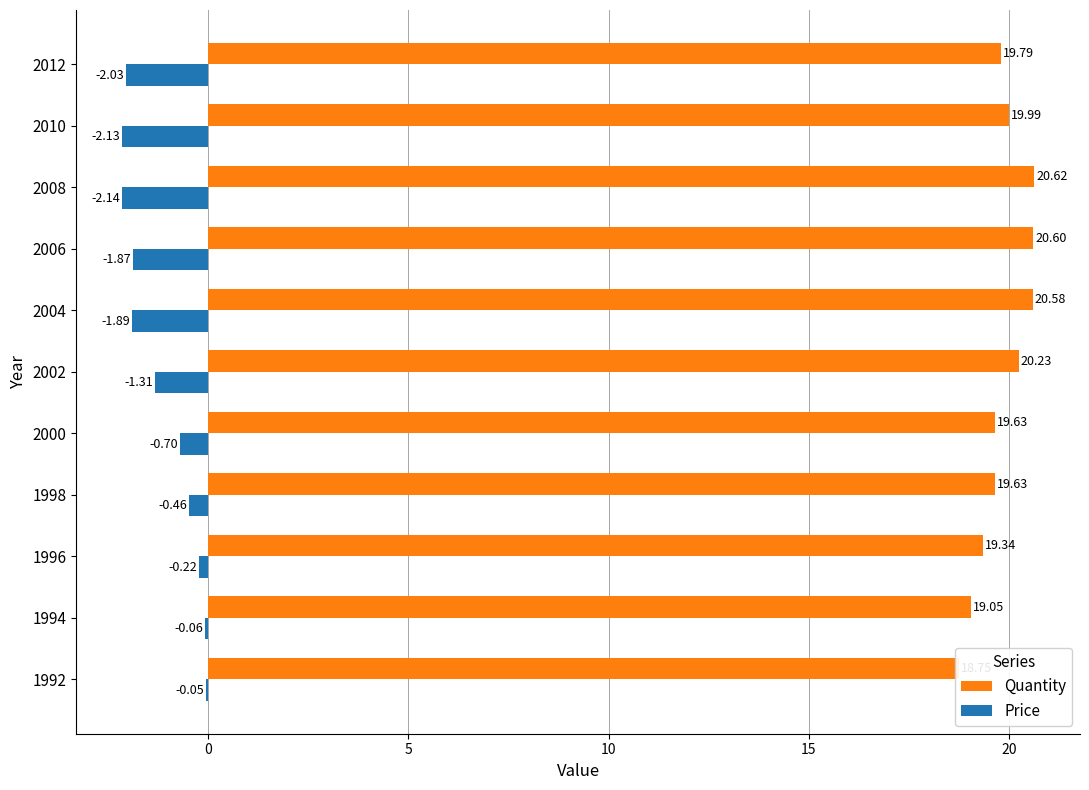

Rank the series at 25 from lowest to highest value.

Price, Quantity